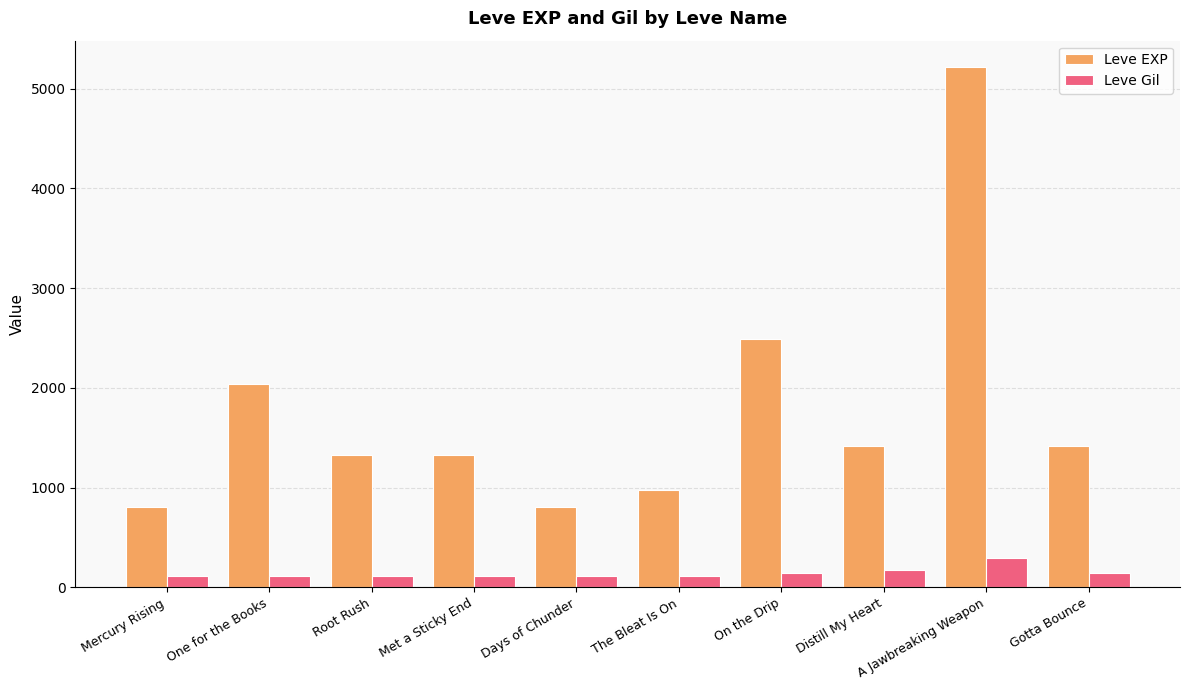

How many bars are there in each group?

2